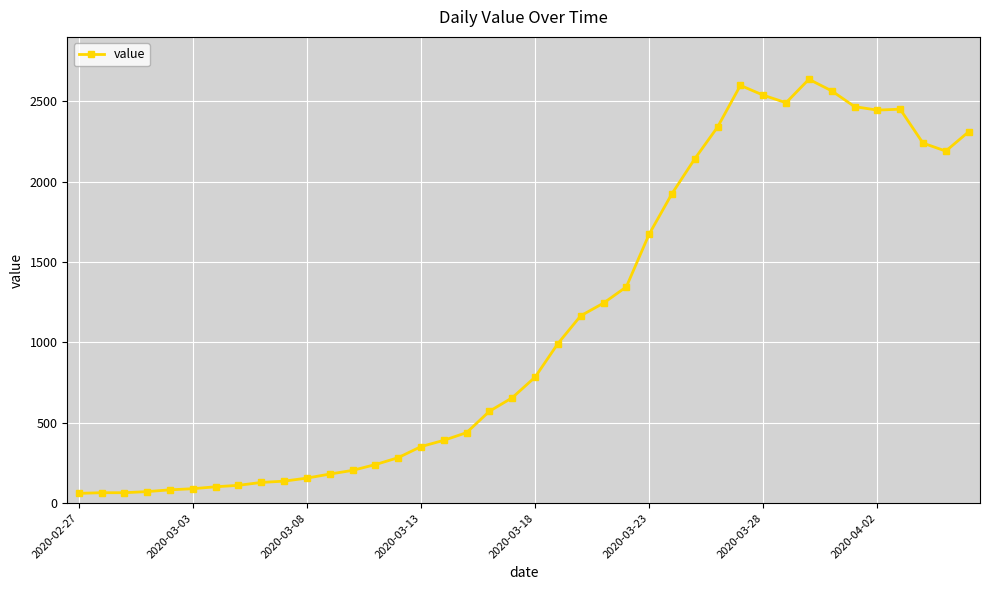

What is the value of the 19th point from the left?

572